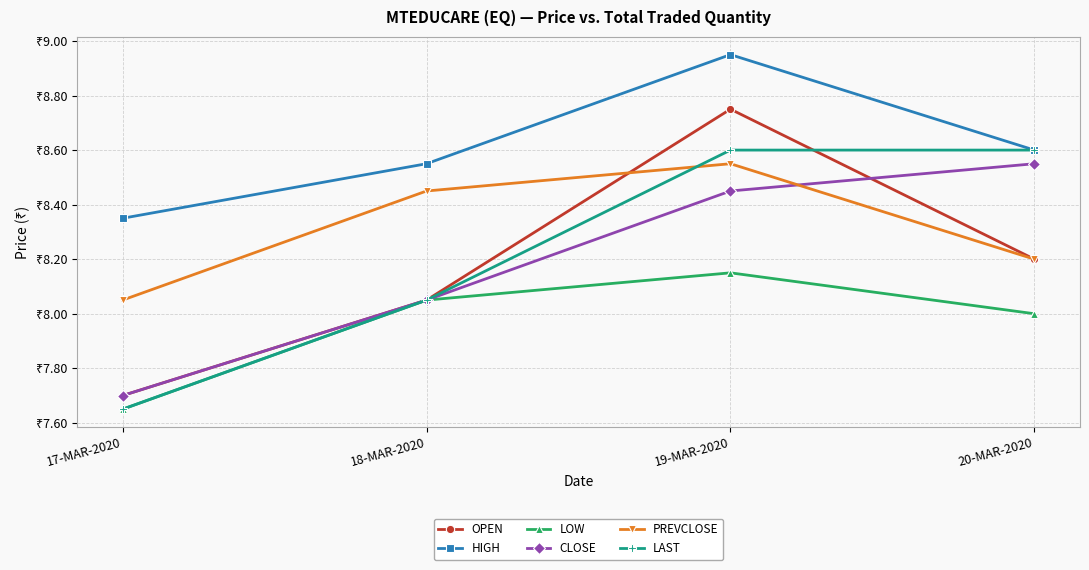

True or false: HIGH has more than 0 points higher than both neighbors.

True